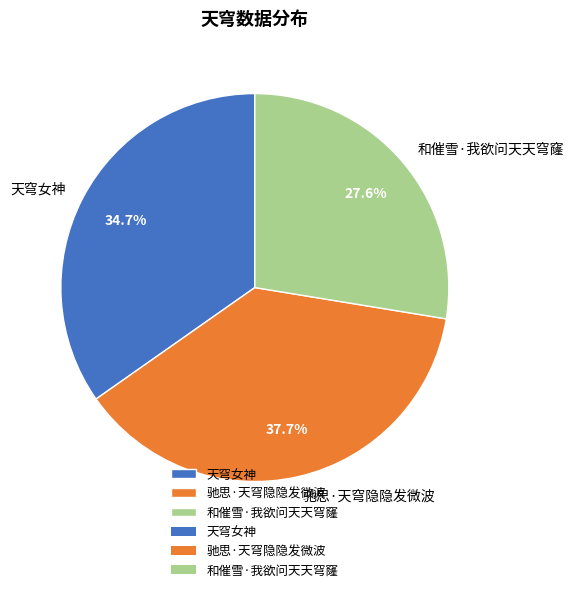

Is 天穹女神 the majority of the pie?

No